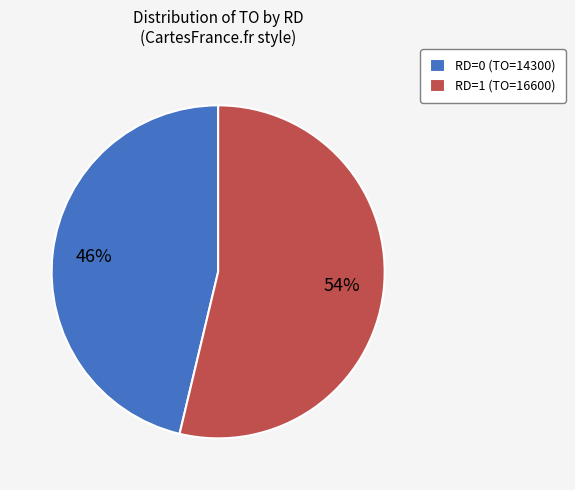

To the nearest percent, what portion does RD=1 (TO=16600) represent?

54%